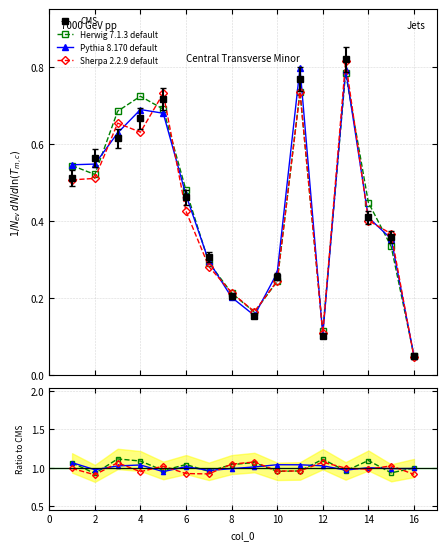

True or false: CMS and Pythia 8.170 default cross at least once.

False